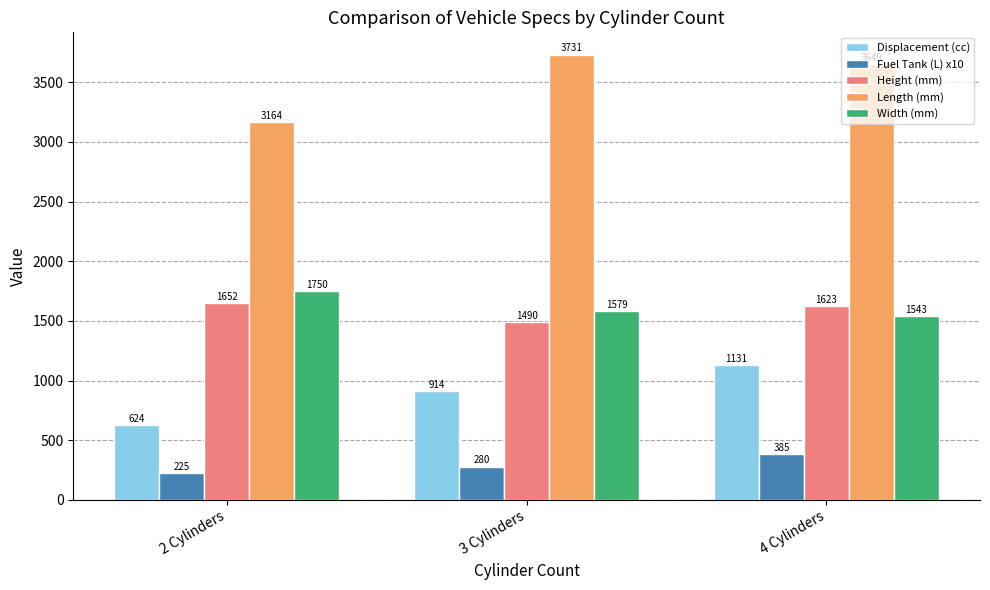

What is the highest value of the Width (mm) series?

1750